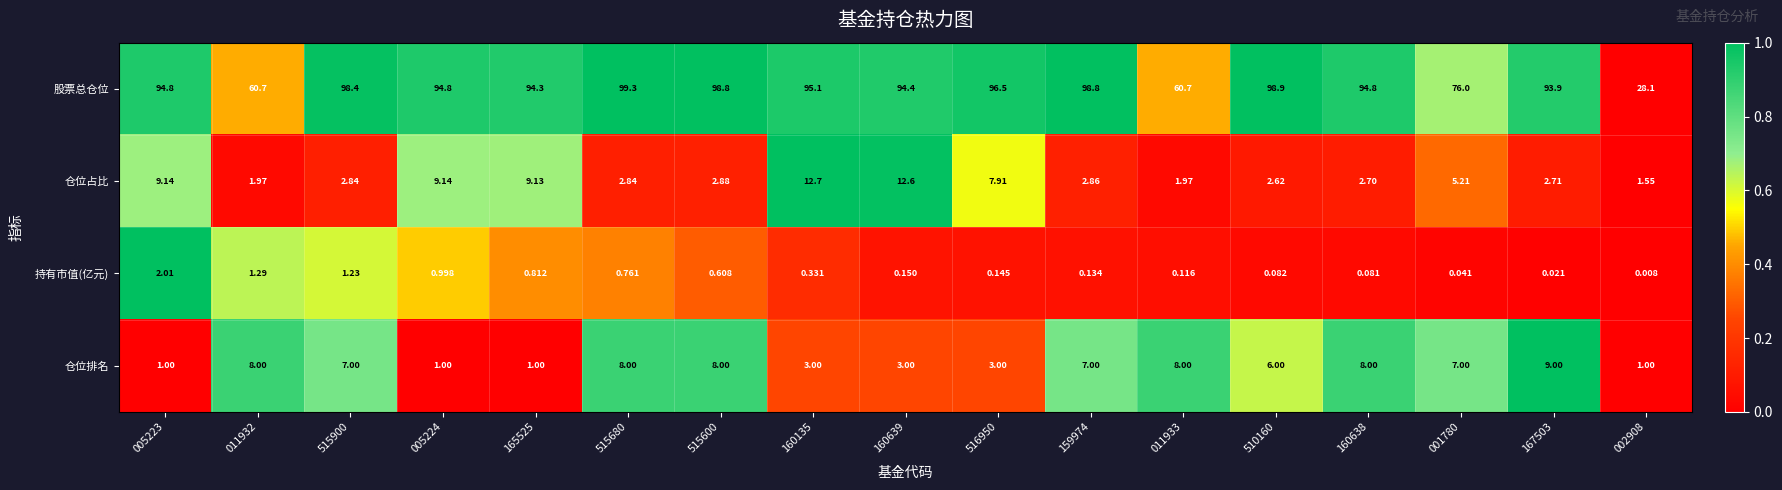

Between 516950 and 167503, which series saw the biggest shift?

仓位排名